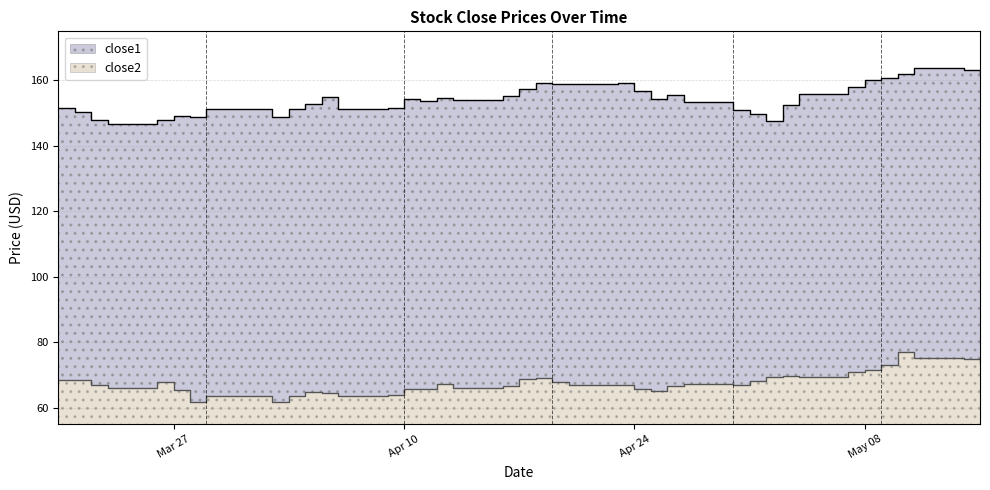

What is the sum of all close1 values?

6177.7